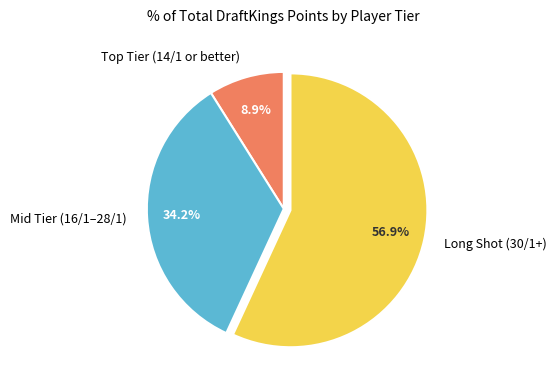

To the nearest percent, what is the difference between the largest and smallest slice percentages?

48%